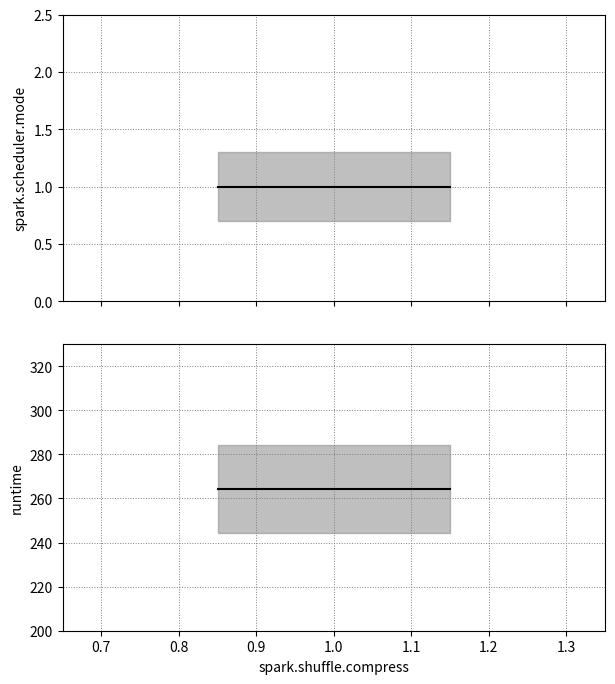

Which series changed the most between 9 and 14?

spark.scheduler.mode